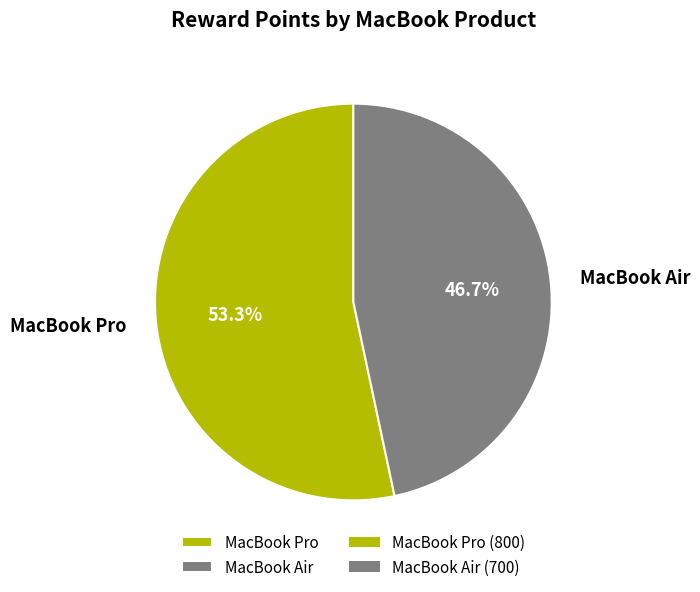

Is the sum of MacBook Pro and MacBook Air greater than half?

Yes